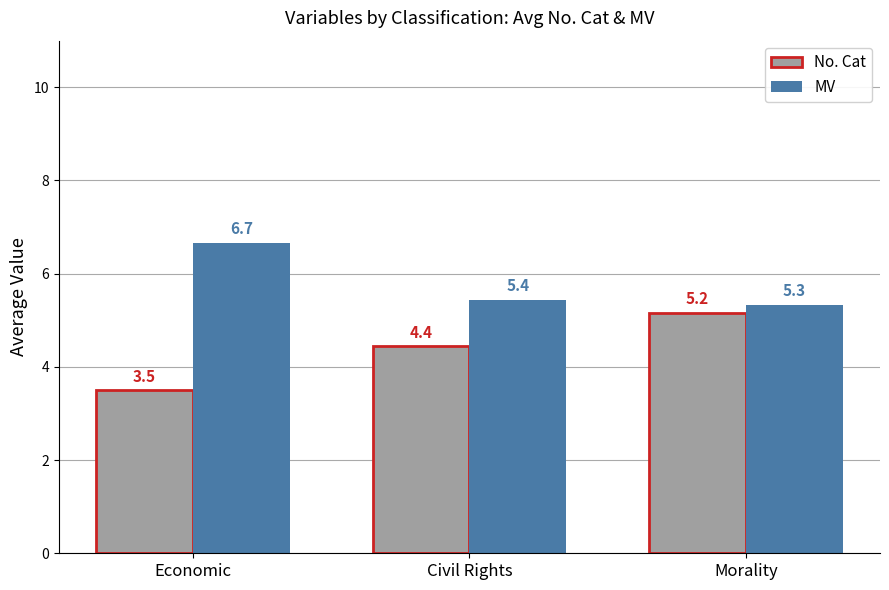

How many values in the No. Cat series exceed 4?

2